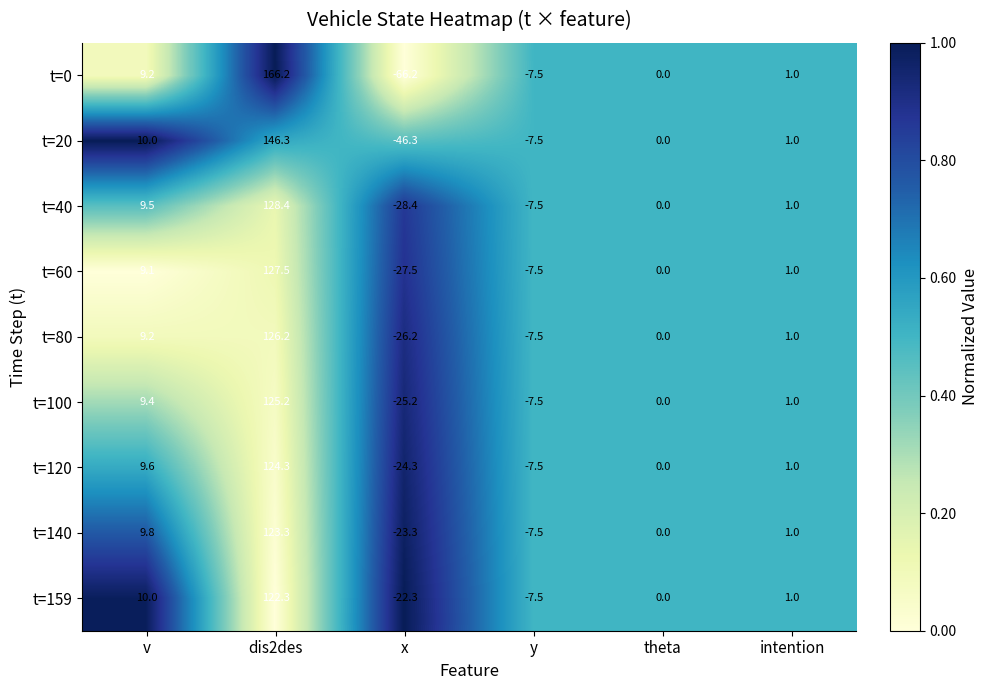

True or false: t=40 has a value of 12.9 at v.

False